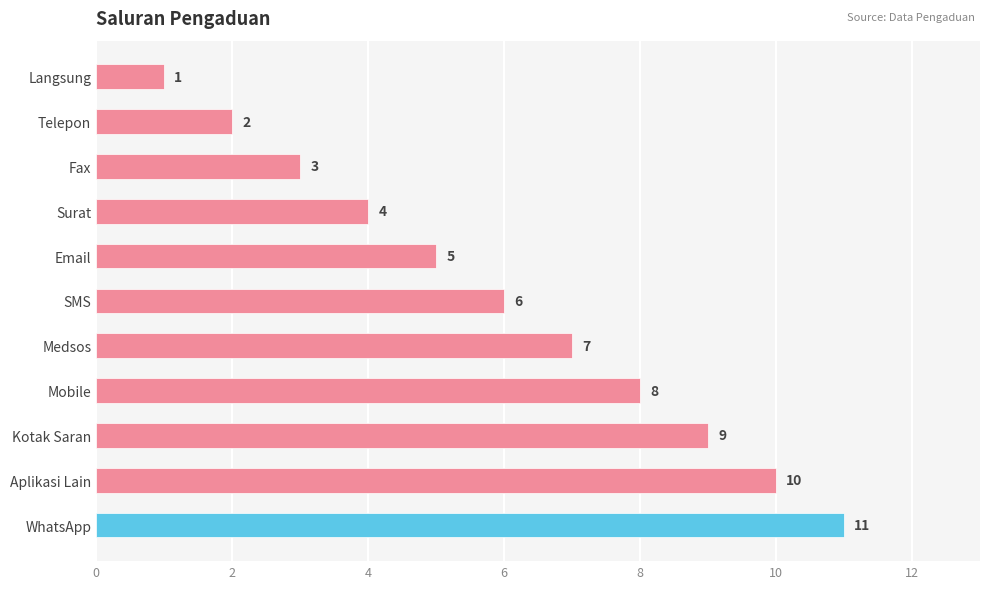

The chart shows a value of 9 at Email. True or false?

False